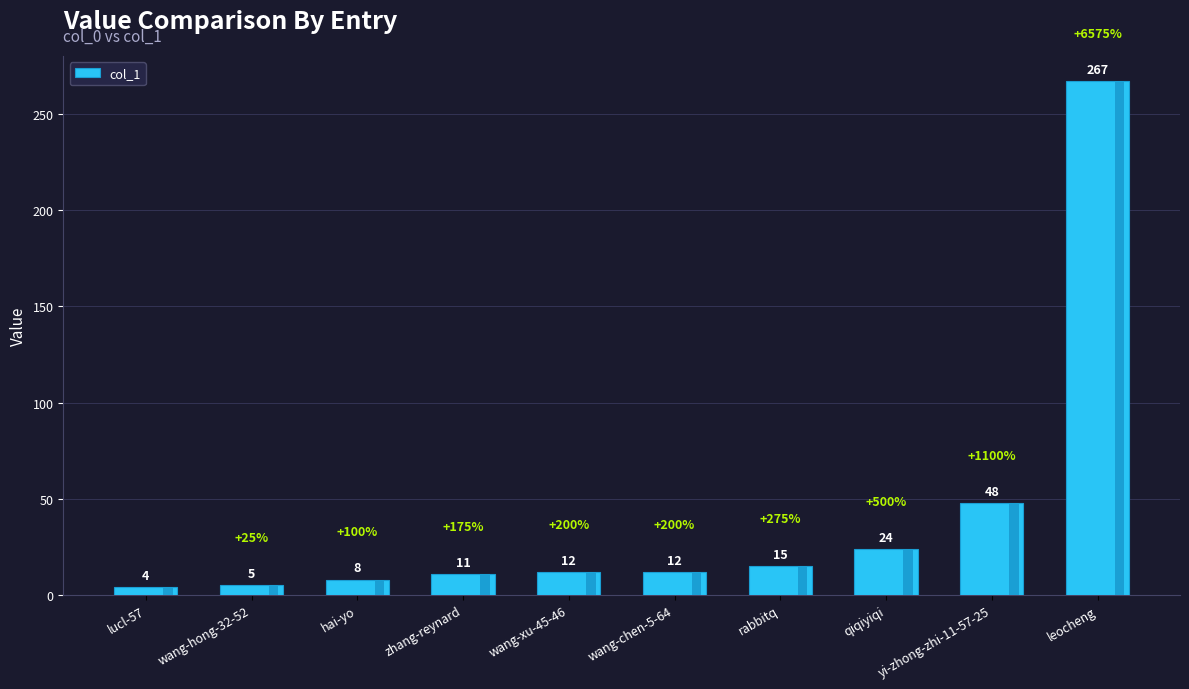

True or false: the data shows 6 at lucl-57.

False